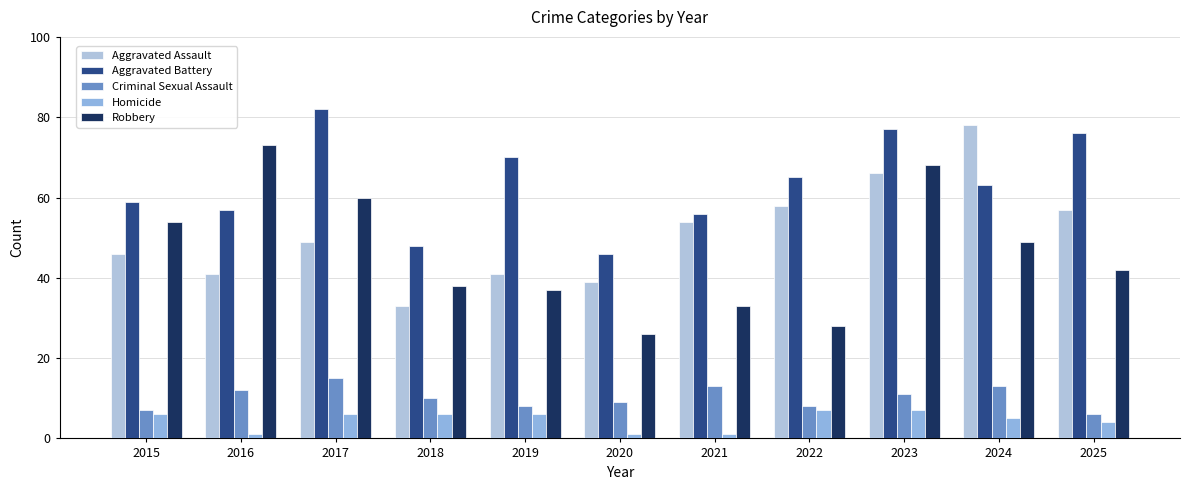

Reading left to right, extract all data points from this chart.

Aggravated Assault: 46	41	49	33	41	39	54	58	66	78	57
Aggravated Battery: 59	57	82	48	70	46	56	65	77	63	76
Criminal Sexual Assault: 7	12	15	10	8	9	13	8	11	13	6
Homicide: 6	1	6	6	6	1	1	7	7	5	4
Robbery: 54	73	60	38	37	26	33	28	68	49	42